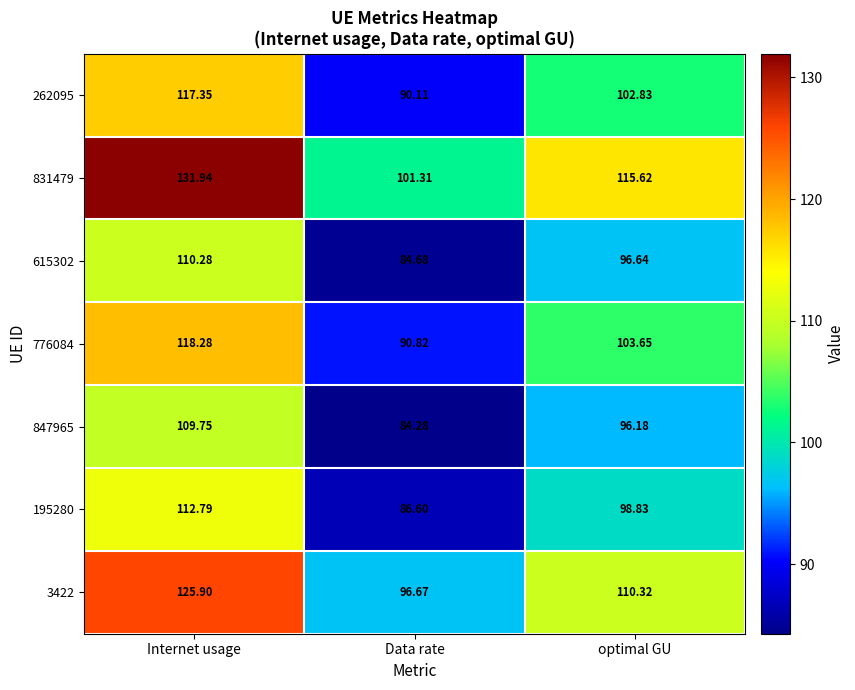

At which label does 847965 first exceed 96?

Internet usage